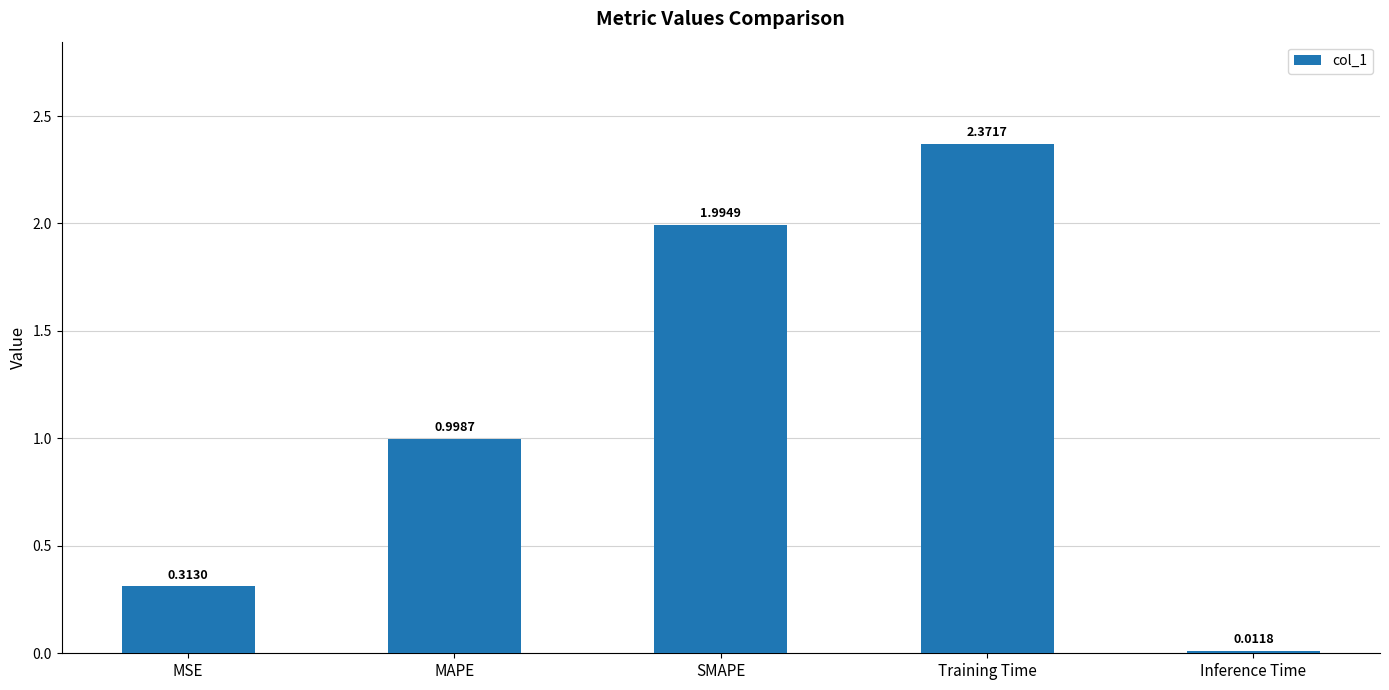

Where is the data nearest to the value 1?

MAPE